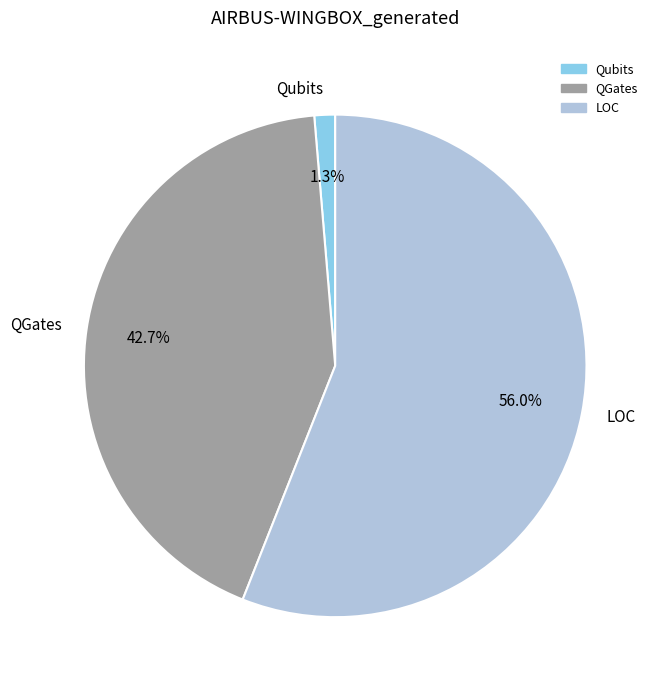

To the nearest percent, what percentage of the pie is LOC?

56%